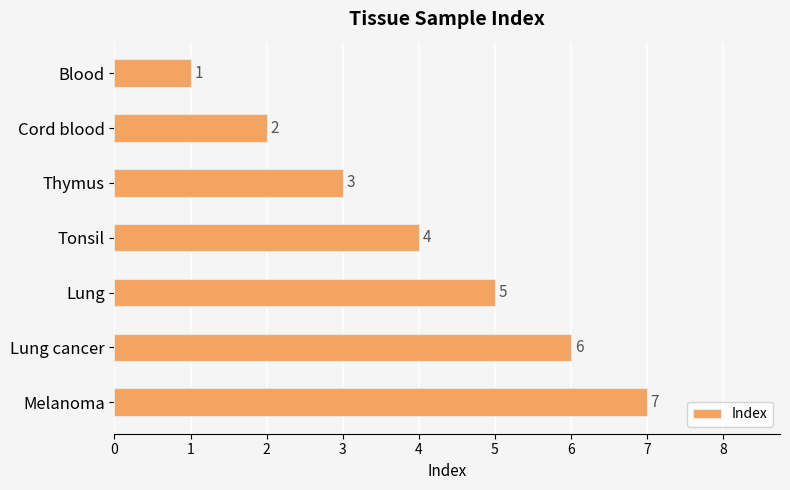

How many values are below 4?

3